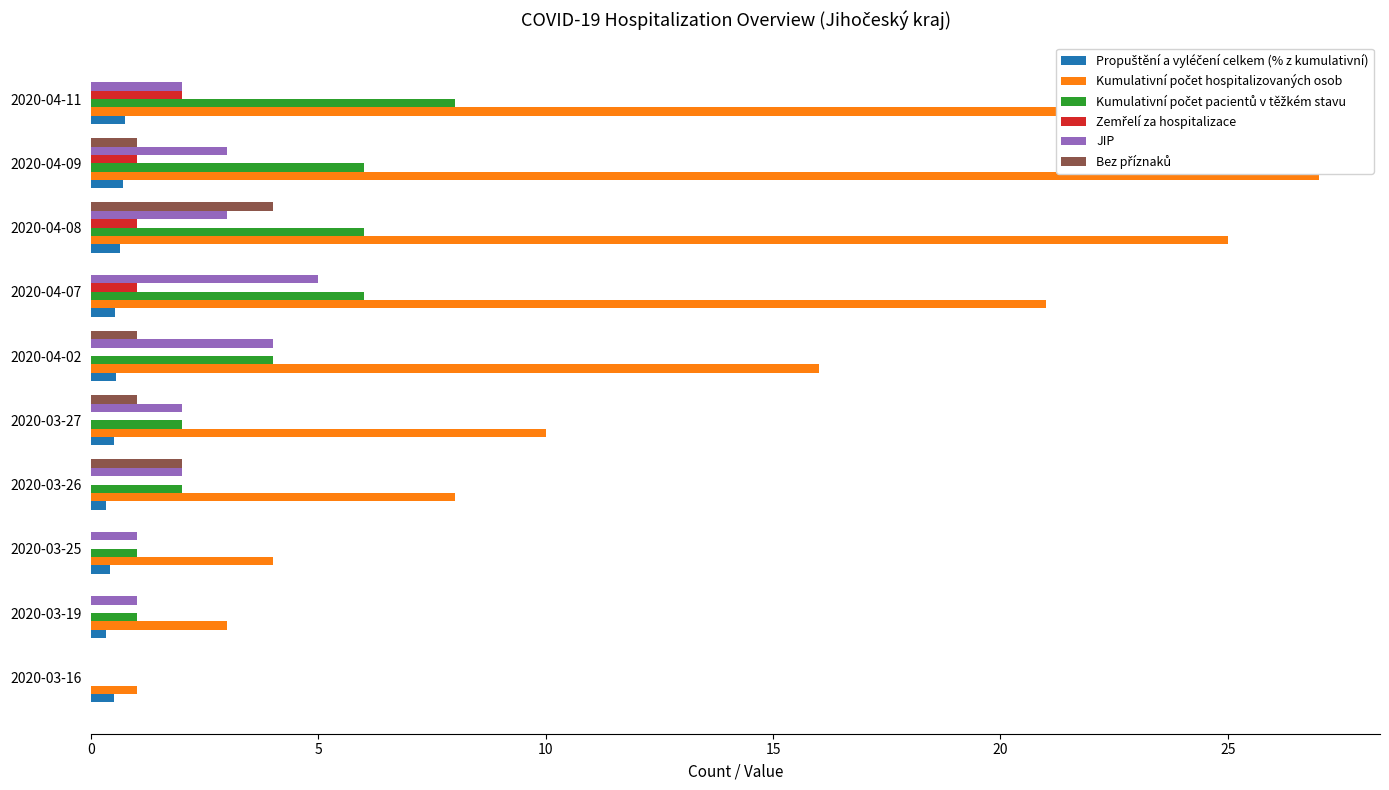

Which series changed the most between 2020-03-19 and 2020-04-02?

Kumulativní počet hospitalizovaných osob